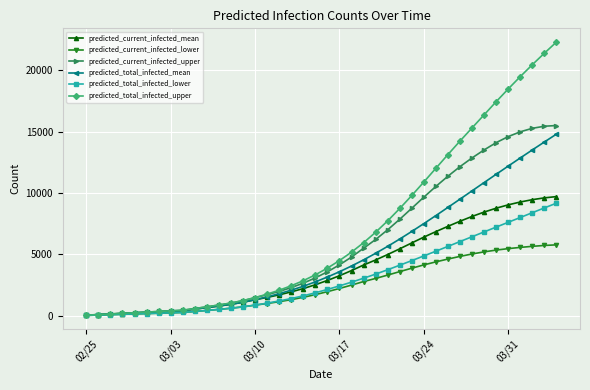

Which series has the largest total across all categories?

predicted_total_infected_upper